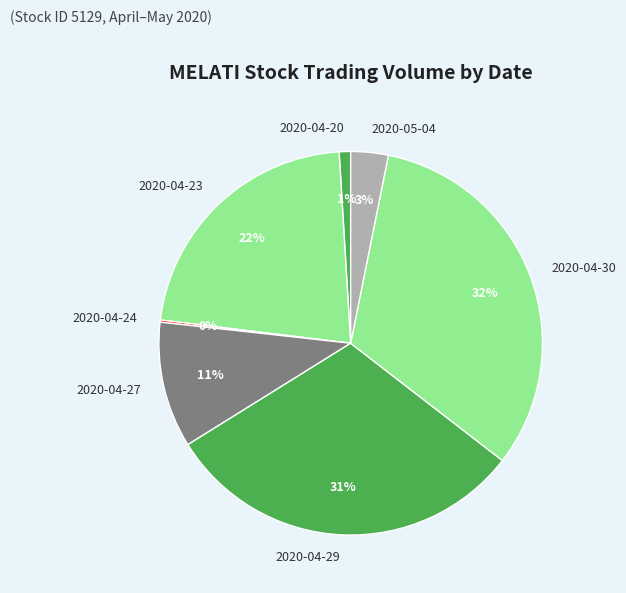

To the nearest percent, what portion does 2020-04-29 represent?

31%